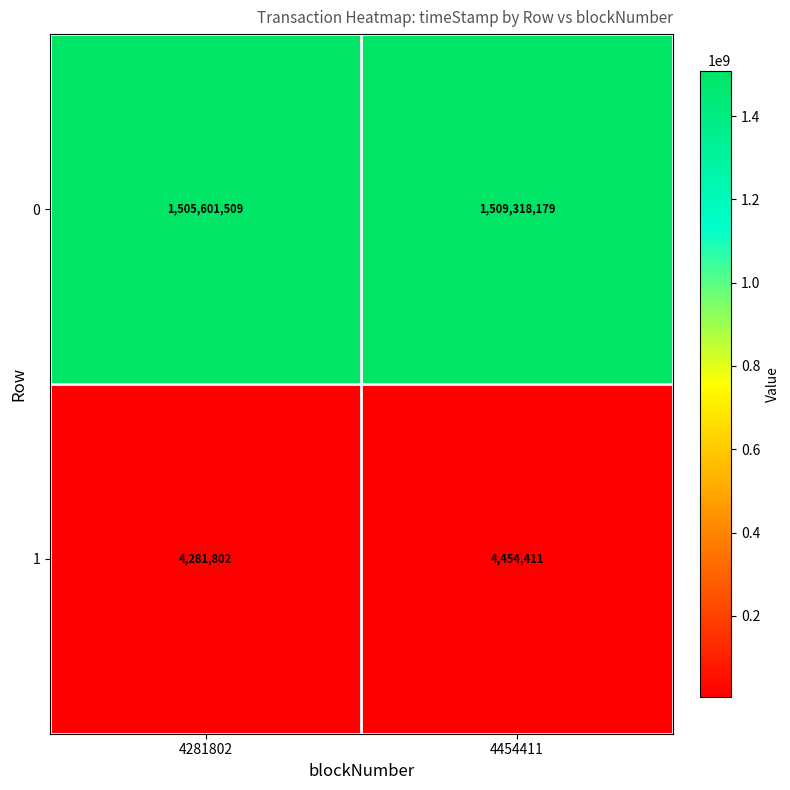

Which series changed the most between 4281802 and 4454411?

0